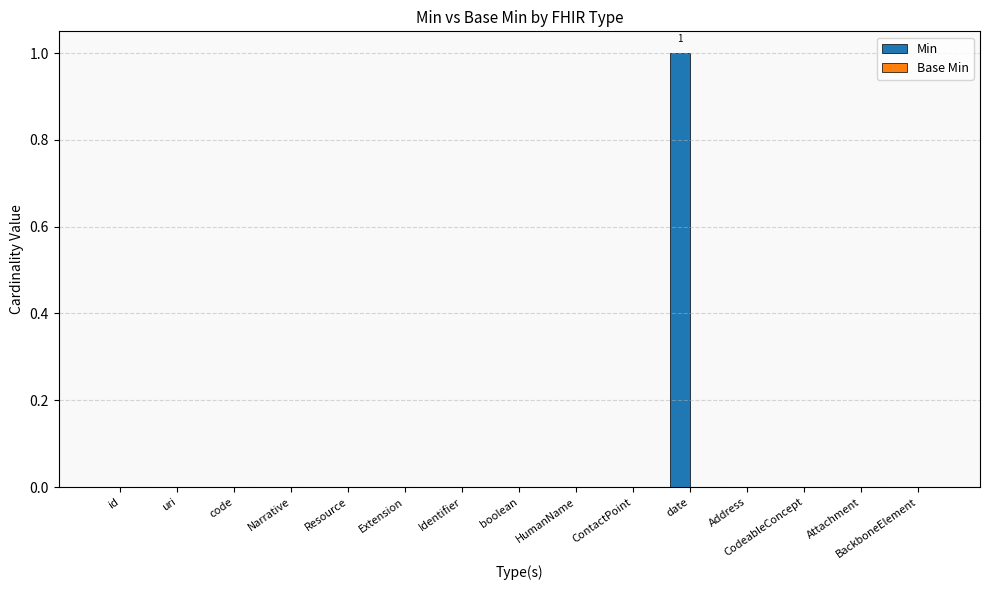

True or false: the data shows 0 at id.

True